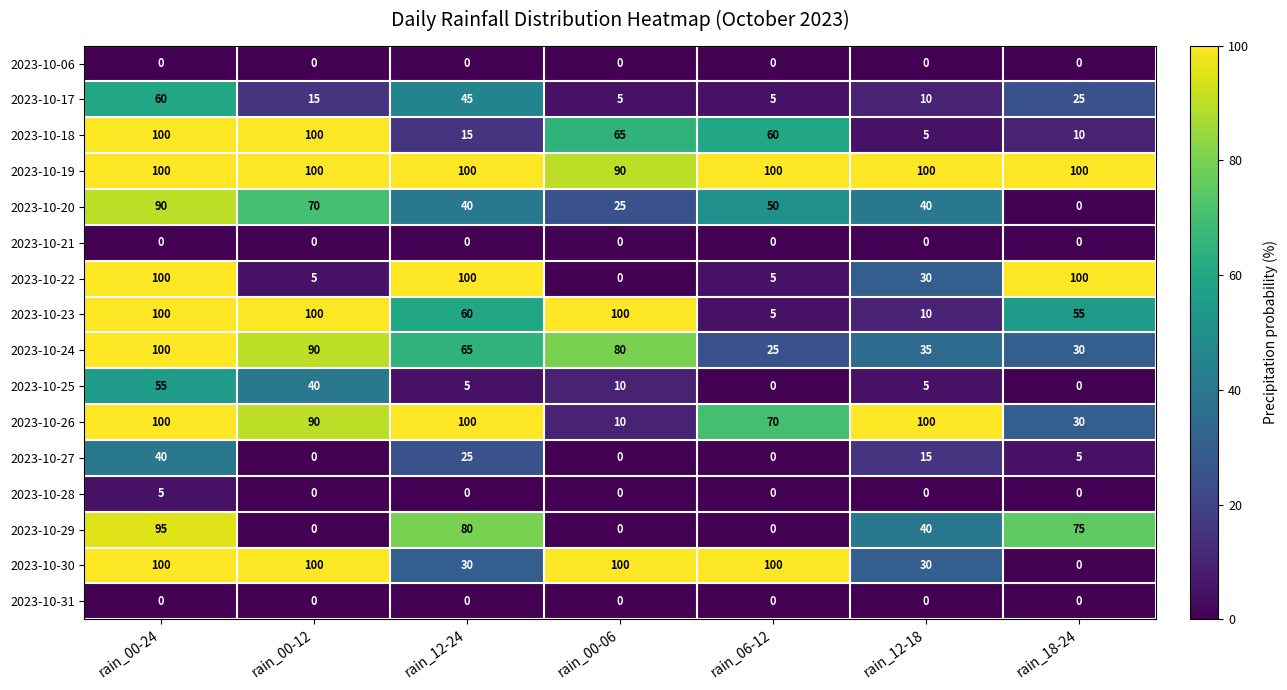

At which category is the sum across all series the highest?

rain_00-24